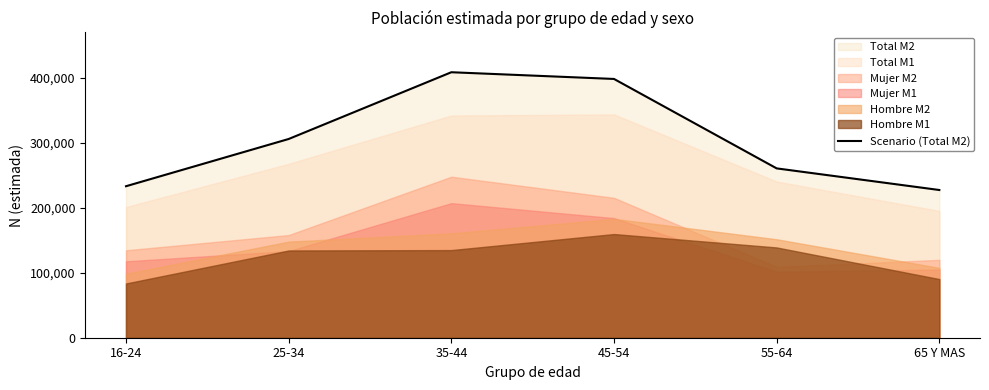

List the labels in order of value, largest first.

35-44, 45-54, 25-34, 55-64, 16-24, 65 Y MAS